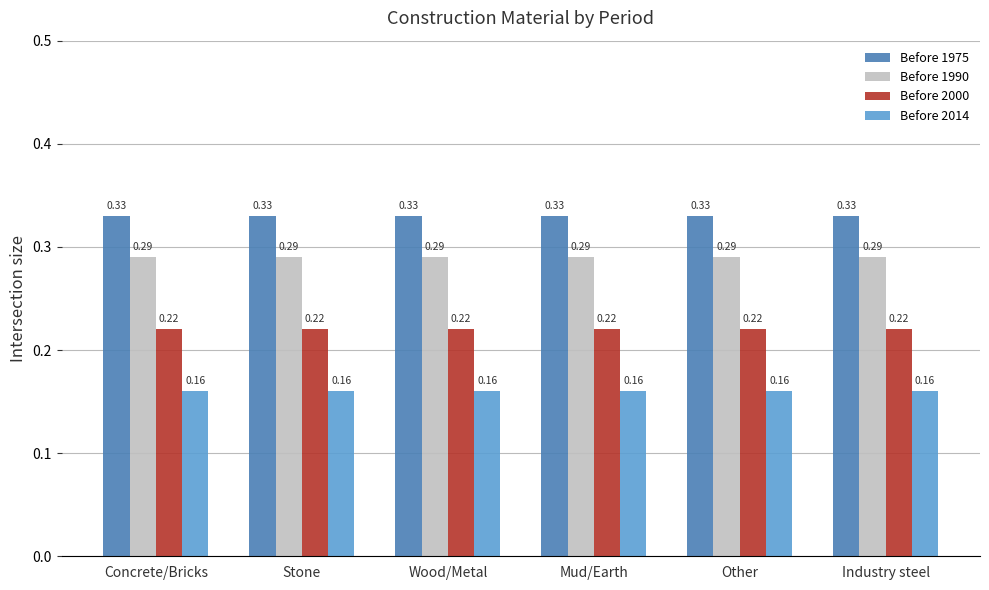

Rank the series by their average value, from lowest to highest.

Before 2014, Before 2000, Before 1990, Before 1975